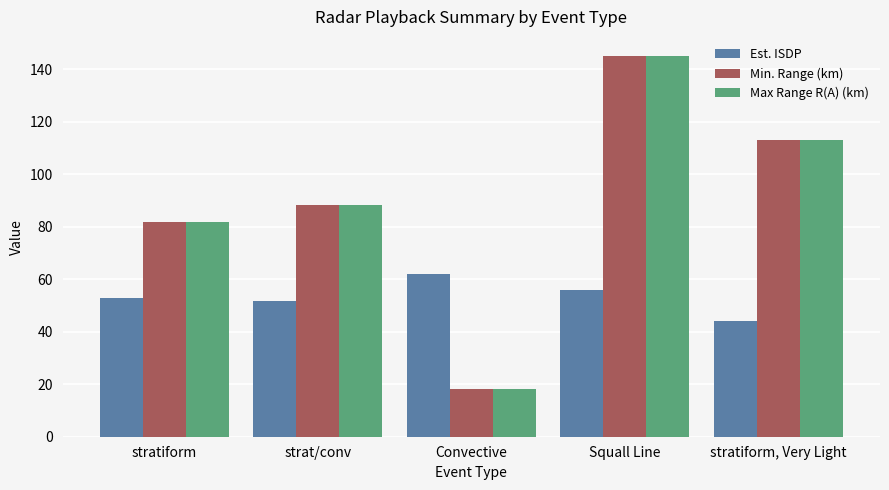

Count the number of data series in this chart.

3